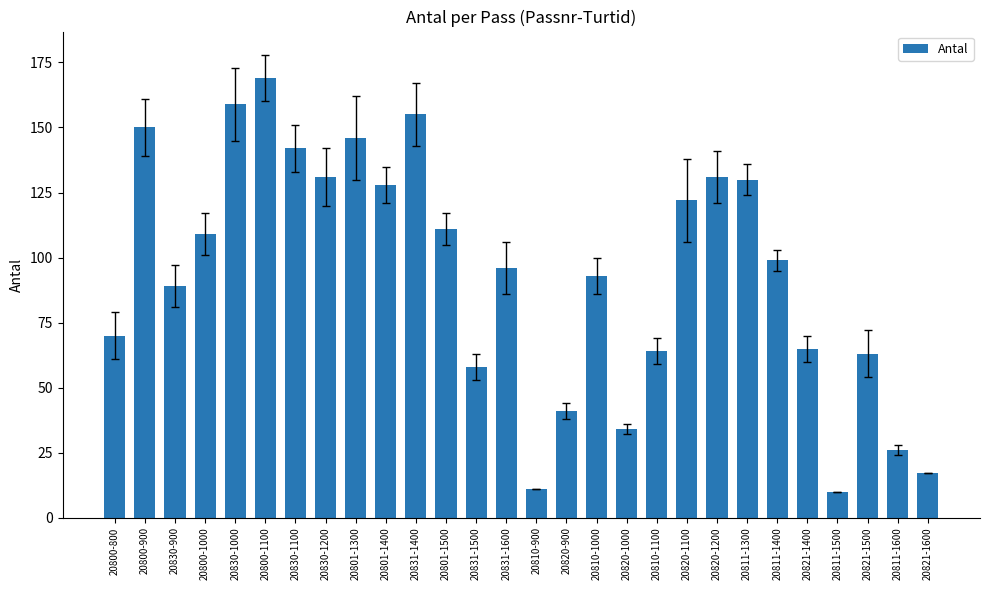

What is the minimum value shown in the chart?

10